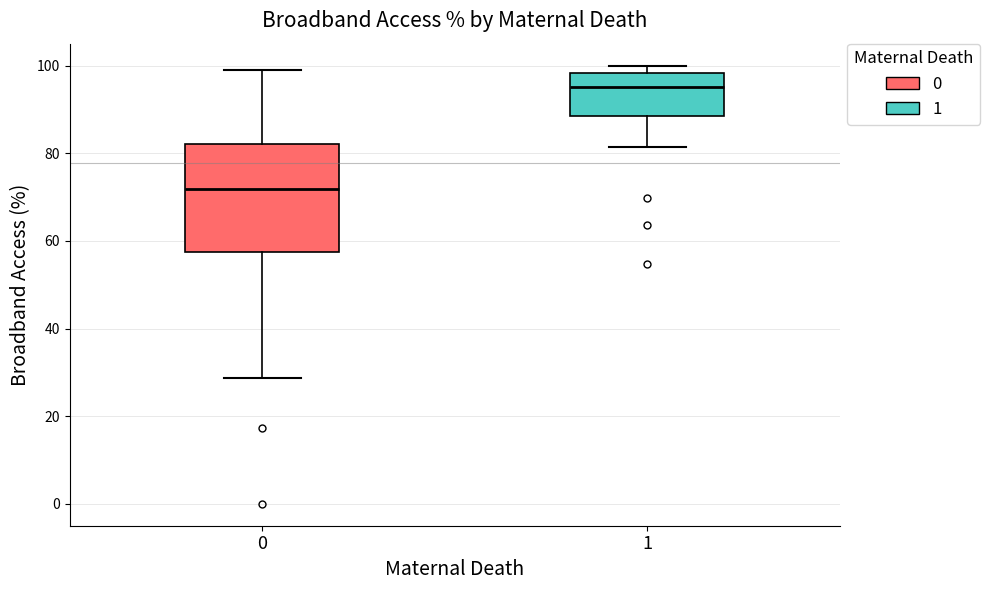

Reading left to right, read every box against the y-axis: the position of its median line, the range the box covers, and the ends of its whiskers. The values are not printed on the chart, so give them approximately, as read against the axis.

0: median 72, box 58 to 82, whiskers 28 to 100
1: median 96, box 88 to 98, whiskers 82 to 100